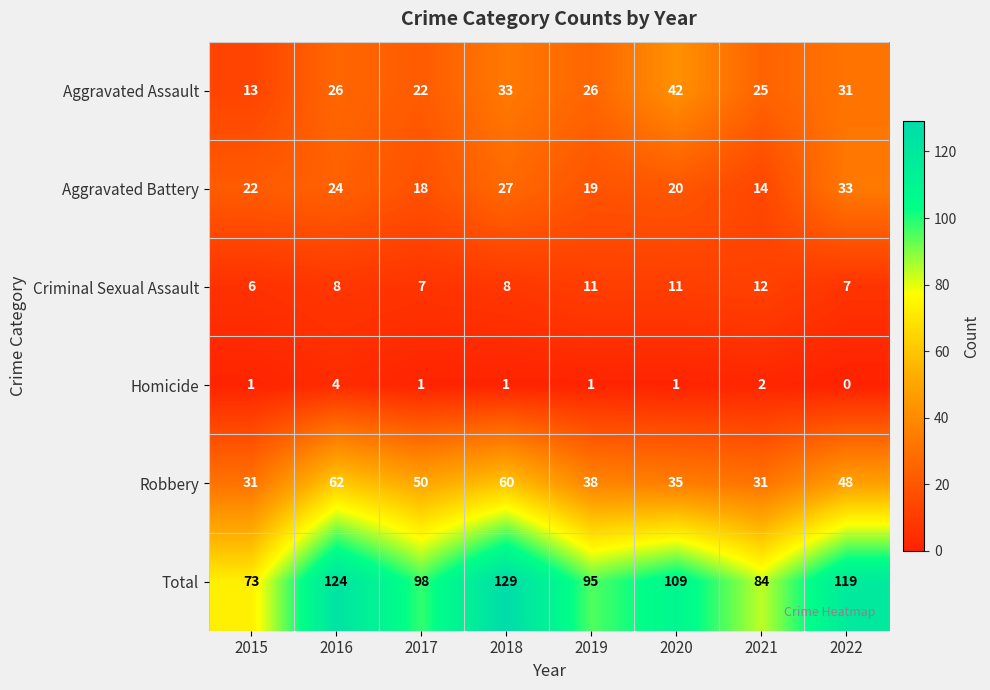

What is the difference between the maximum and minimum values in the Aggravated Assault series?

29